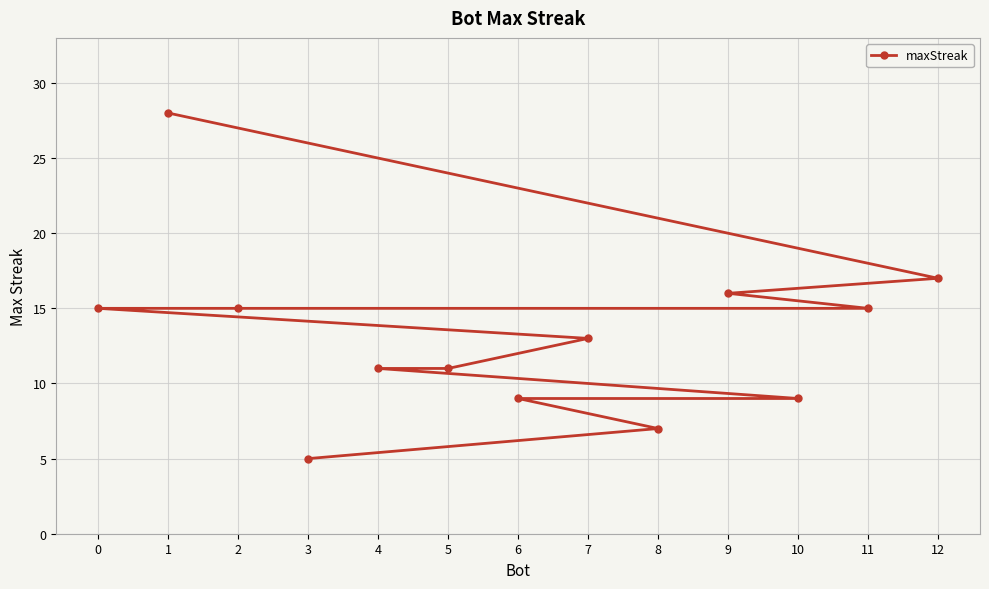

Reading right to left, list all the values displayed in this chart.

12=17	11=15	10=9	9=16	8=7	7=13	6=9	5=11	4=11	3=5	2=15	1=28	0=15